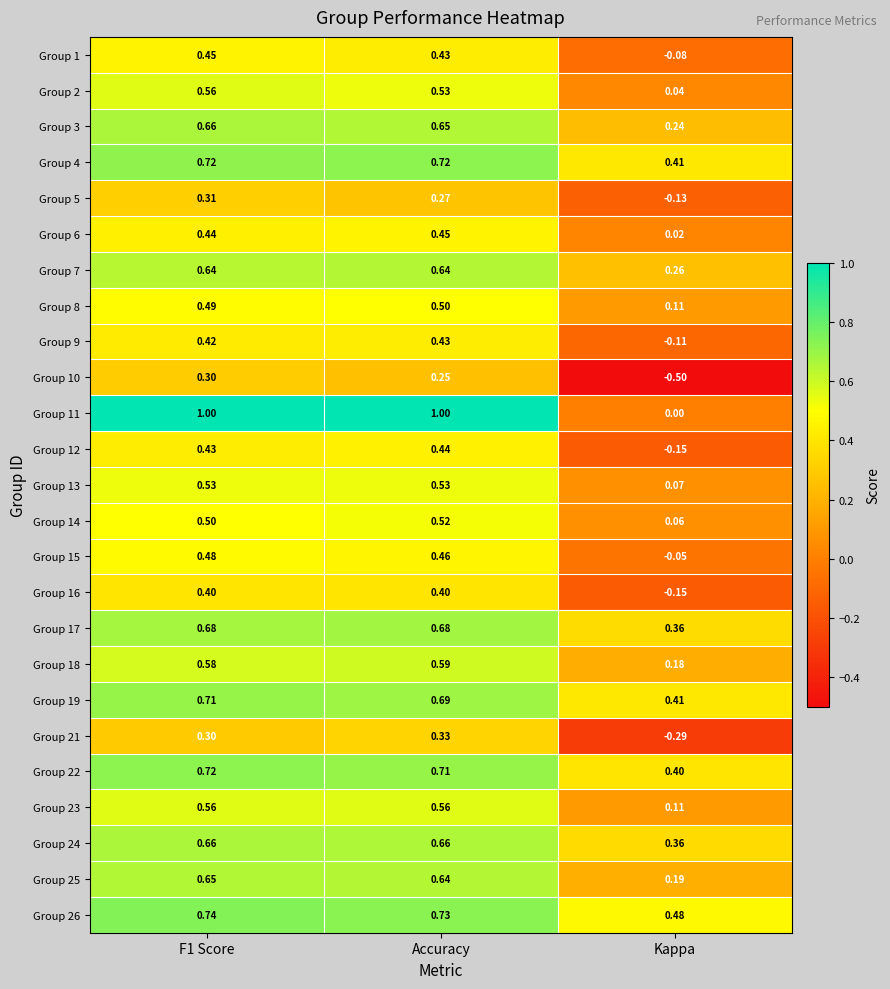

Which series has the largest range (max minus min)?

Group 11